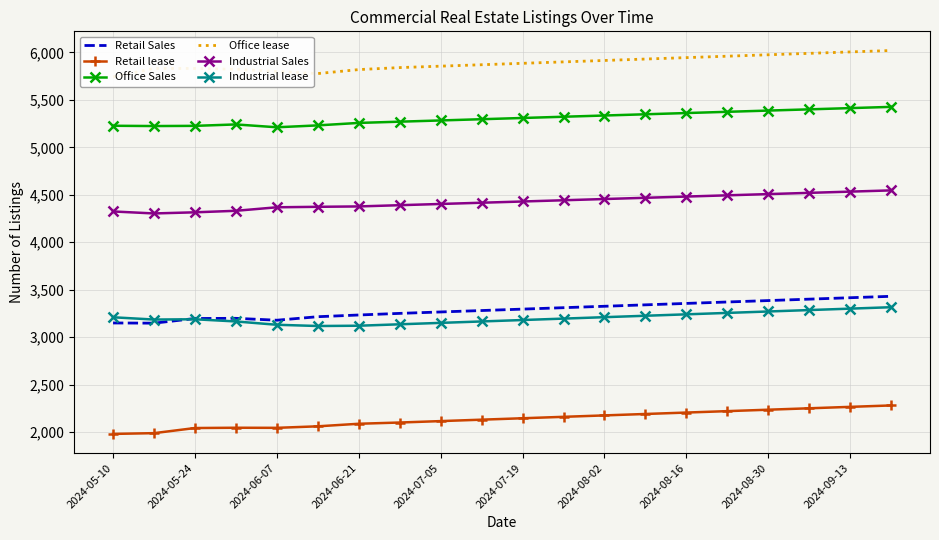

Is it true that Office Sales equals 1521 at 17?

False